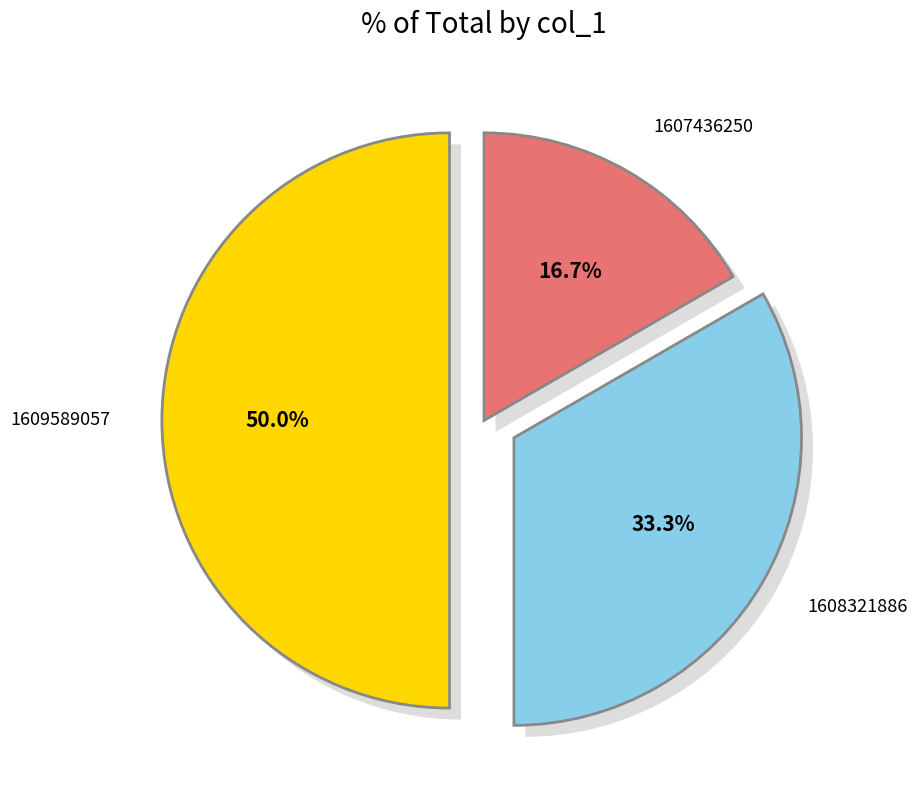

To the nearest percent, what portion does 1608321886 represent?

33%